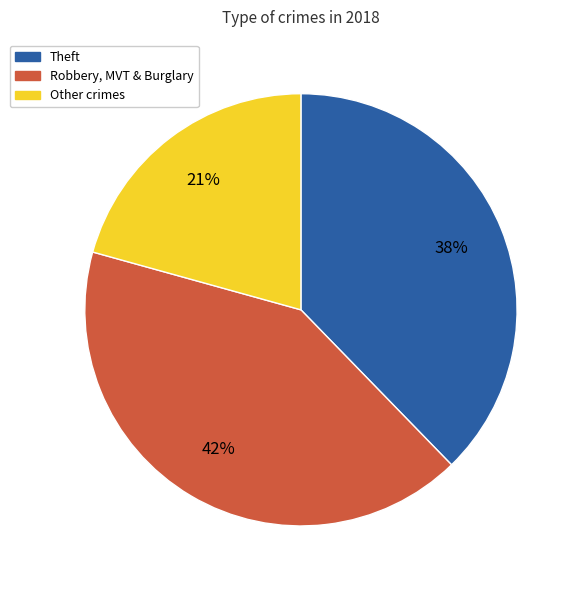

What is the ratio of the value at Other crimes to the value at Robbery, MVT & Burglary?

0.5